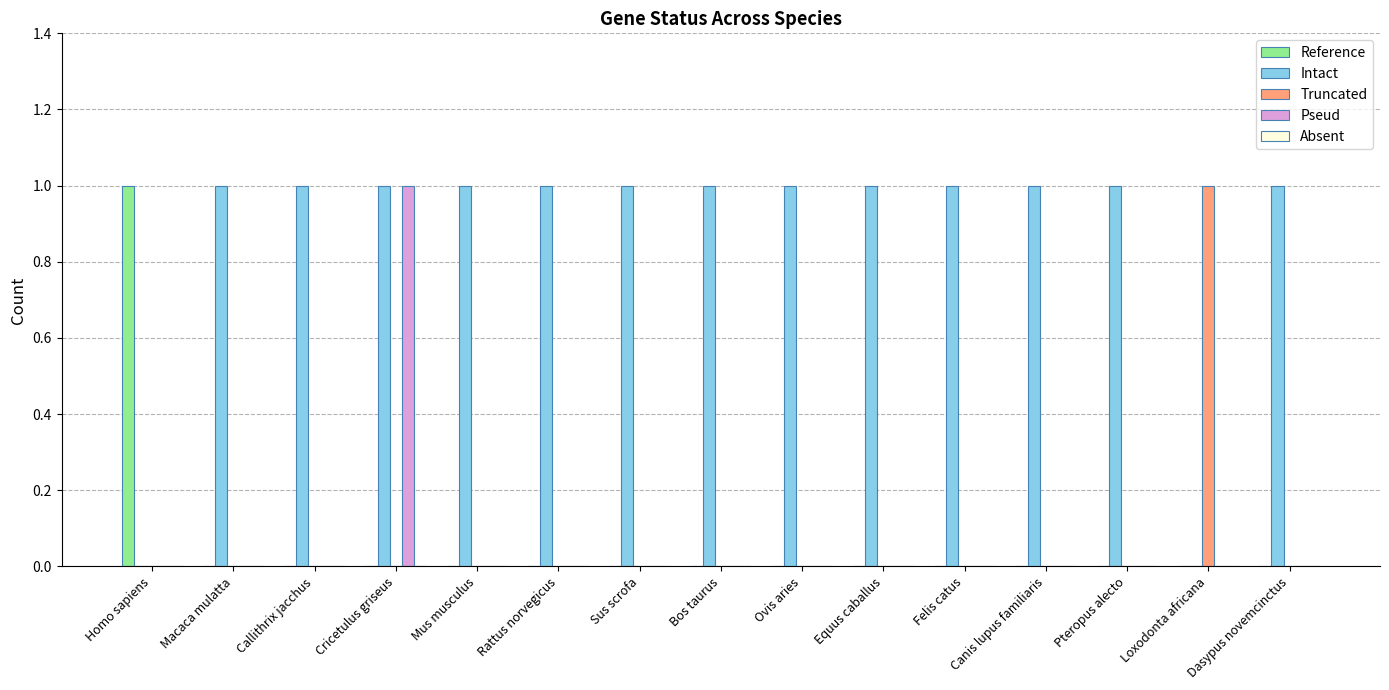

Is it true that Truncated equals 0 at Dasypus novemcinctus?

True